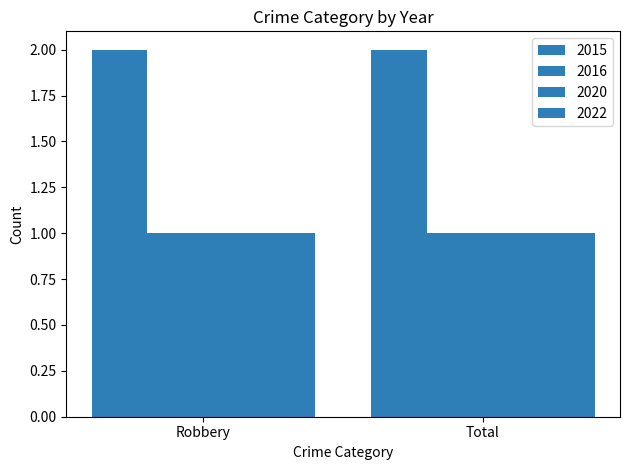

How many categories are shown in the chart?

2